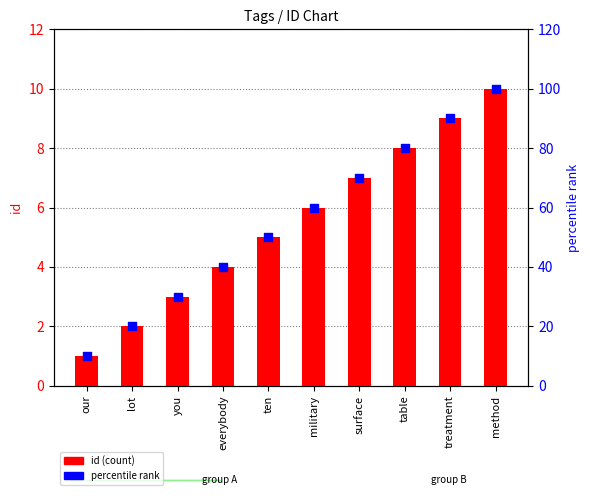

Which series contains the highest Y value?

percentile rank